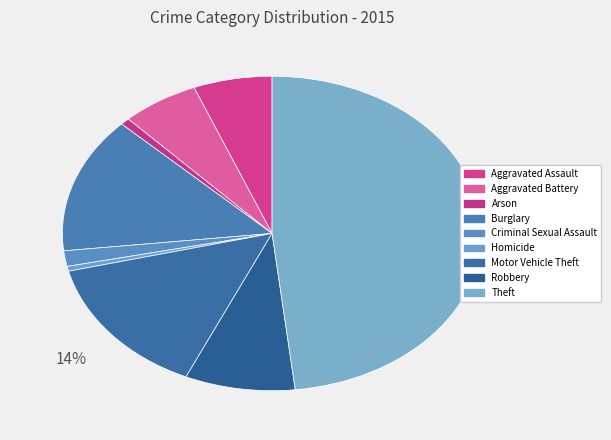

Does Aggravated Assault represent more than half of the total?

No